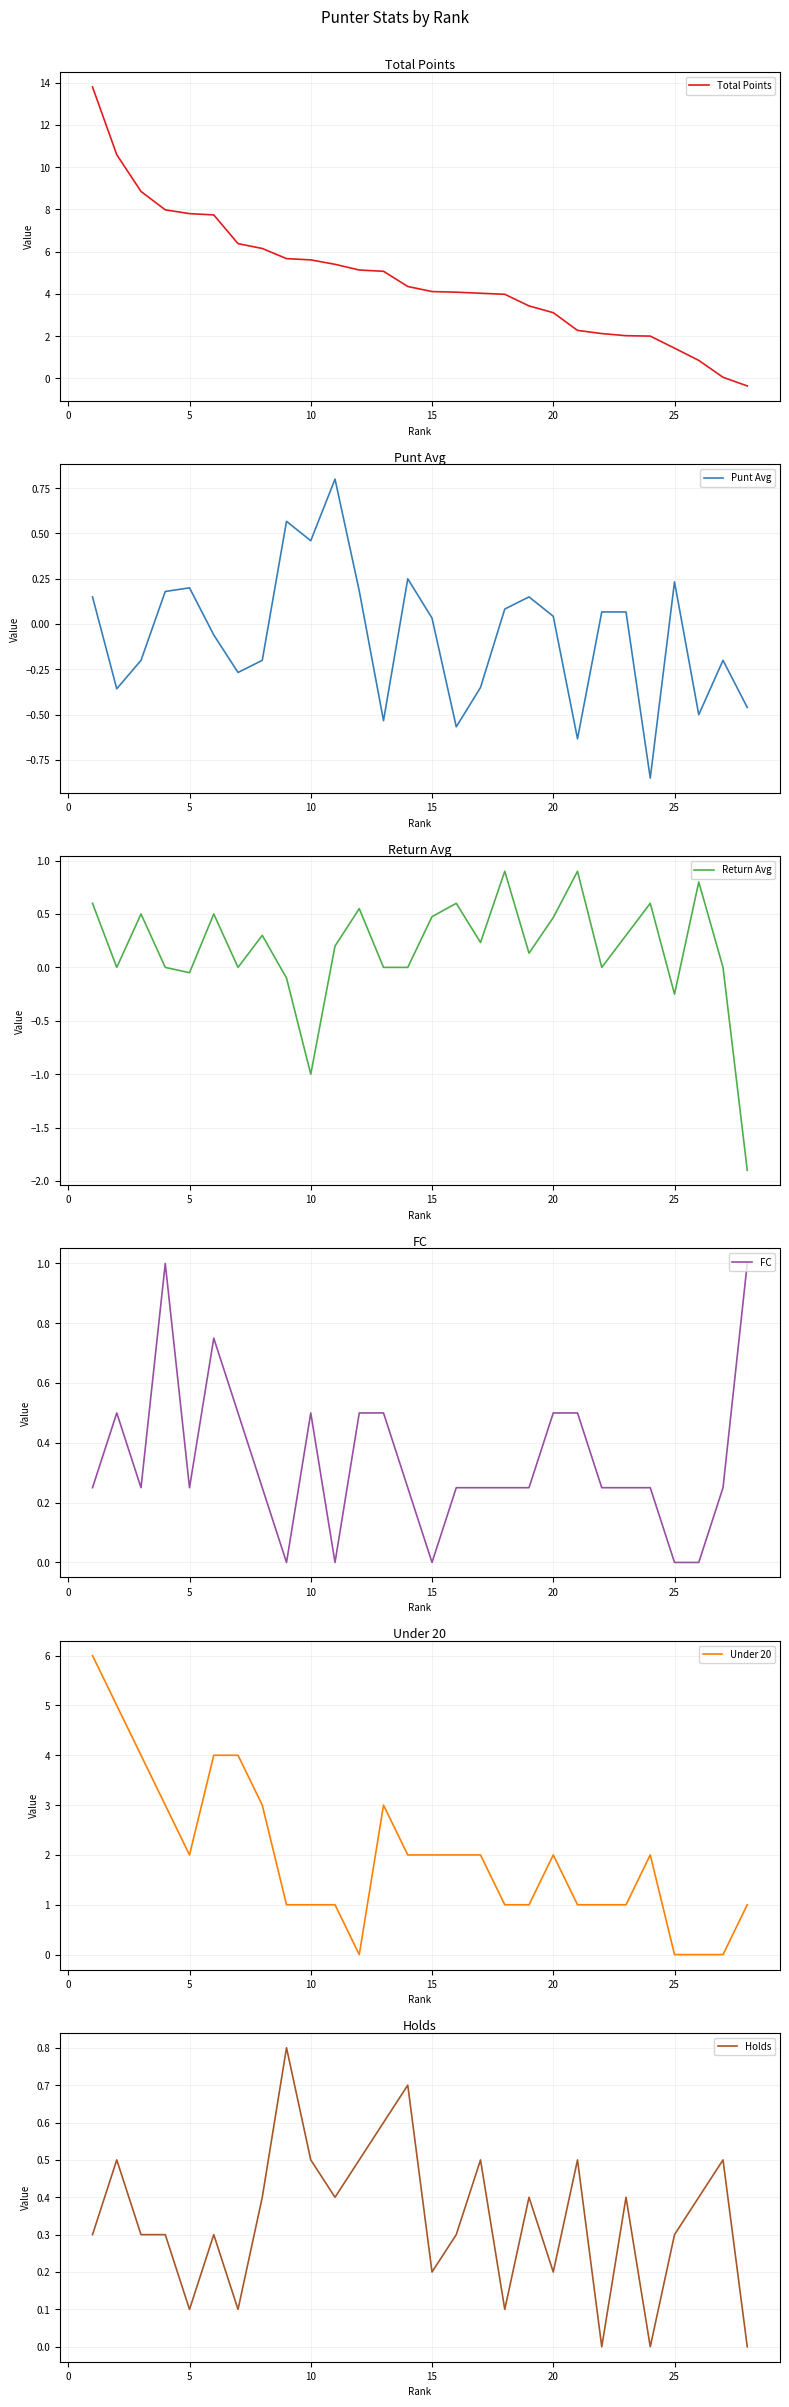

How many interior local peaks does the Under 20 series have?

3